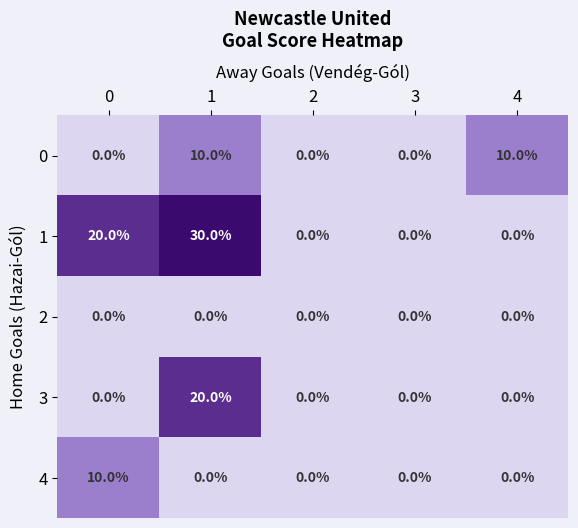

Which category has the highest value across all series?

1